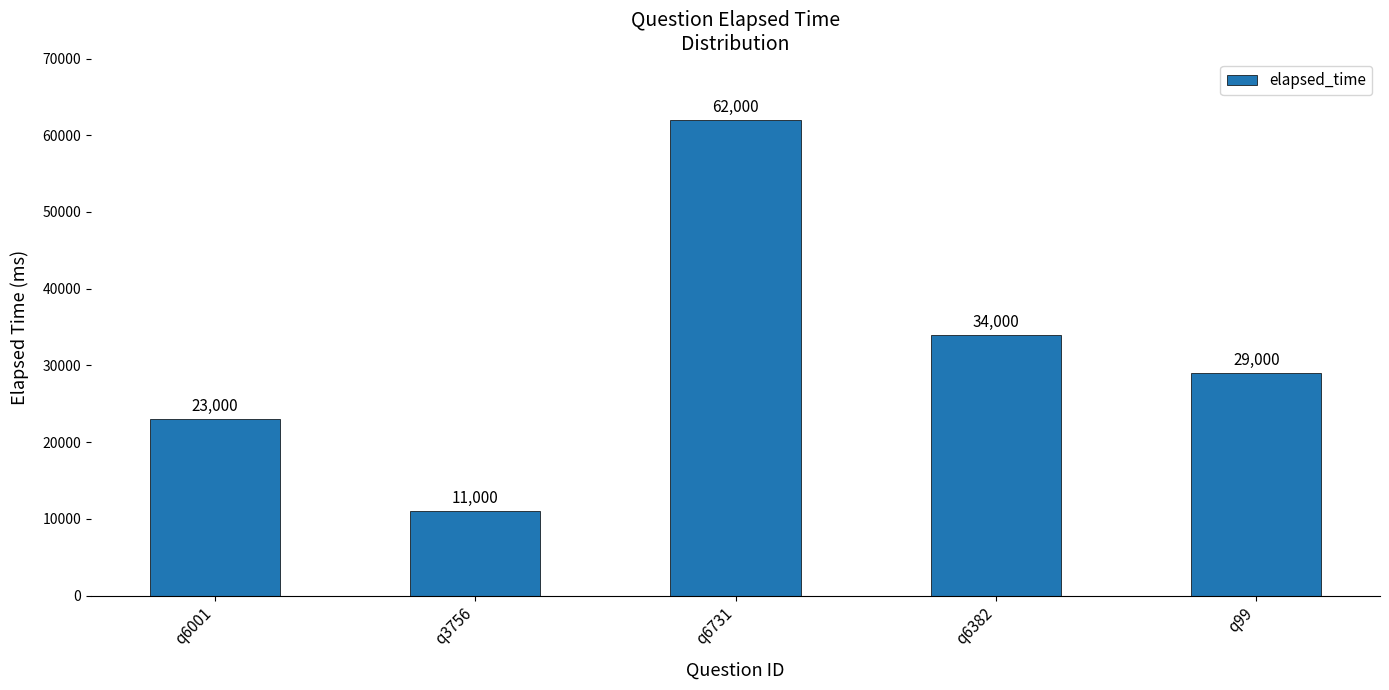

What is the approximate value at q99, to the nearest 10?

29000